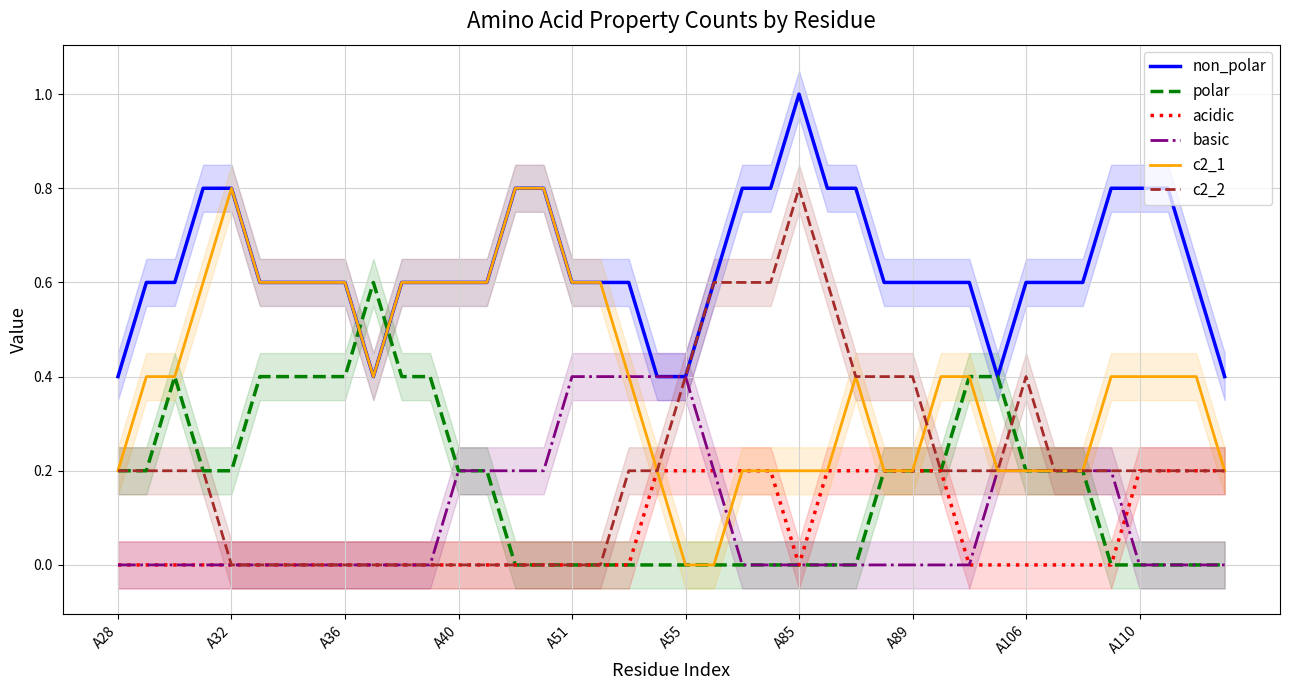

Reading left to right, extract all data points from this chart.

non_polar: 0.4	0.6	0.6	0.8	0.8	0.6	0.6	0.6	0.6	0.4	0.6	0.6	0.6	0.6	0.8	0.8	0.6	0.6	0.6	0.4	0.4	0.6	0.8	0.8	1.0	0.8	0.8	0.6	0.6	0.6	0.6	0.4	0.6	0.6	0.6	0.8	0.8	0.8	0.6	0.4
polar: 0.2	0.2	0.4	0.2	0.2	0.4	0.4	0.4	0.4	0.6	0.4	0.4	0.2	0.2	0.0	0.0	0.0	0.0	0.0	0.0	0.0	0.0	0.0	0.0	0.0	0.0	0.0	0.2	0.2	0.2	0.4	0.4	0.2	0.2	0.2	0.0	0.0	0.0	0.0	0.0
acidic: 0.0	0.0	0.0	0.0	0.0	0.0	0.0	0.0	0.0	0.0	0.0	0.0	0.0	0.0	0.0	0.0	0.0	0.0	0.0	0.2	0.2	0.2	0.2	0.2	0.0	0.2	0.2	0.2	0.2	0.2	0.0	0.0	0.0	0.0	0.0	0.0	0.2	0.2	0.2	0.2
basic: 0.0	0.0	0.0	0.0	0.0	0.0	0.0	0.0	0.0	0.0	0.0	0.0	0.2	0.2	0.2	0.2	0.4	0.4	0.4	0.4	0.4	0.2	0.0	0.0	0.0	0.0	0.0	0.0	0.0	0.0	0.0	0.2	0.2	0.2	0.2	0.2	0.0	0.0	0.0	0.0
c2_1: 0.2	0.4	0.4	0.6	0.8	0.6	0.6	0.6	0.6	0.4	0.6	0.6	0.6	0.6	0.8	0.8	0.6	0.6	0.4	0.2	0.0	0.0	0.2	0.2	0.2	0.2	0.4	0.2	0.2	0.4	0.4	0.2	0.2	0.2	0.2	0.4	0.4	0.4	0.4	0.2
c2_2: 0.2	0.2	0.2	0.2	0.0	0.0	0.0	0.0	0.0	0.0	0.0	0.0	0.0	0.0	0.0	0.0	0.0	0.0	0.2	0.2	0.4	0.6	0.6	0.6	0.8	0.6	0.4	0.4	0.4	0.2	0.2	0.2	0.4	0.2	0.2	0.2	0.2	0.2	0.2	0.2